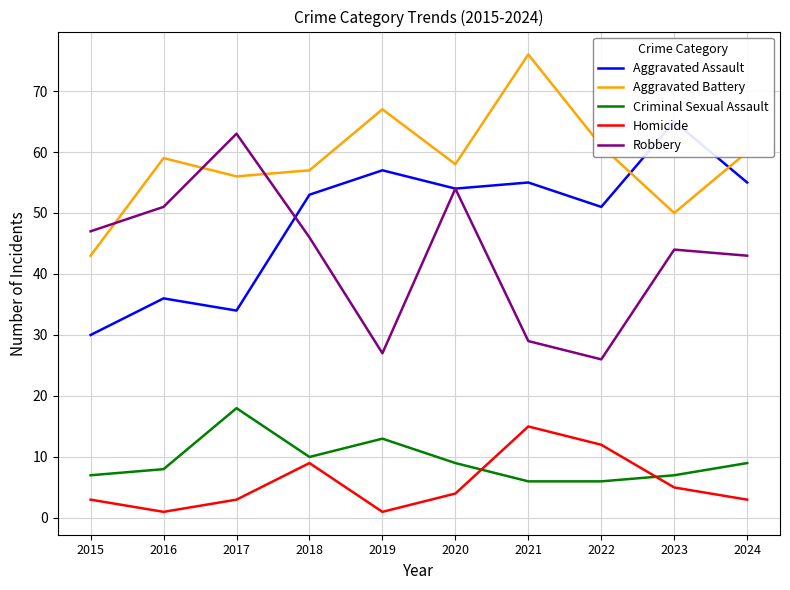

What is the average value of the Robbery series?

43